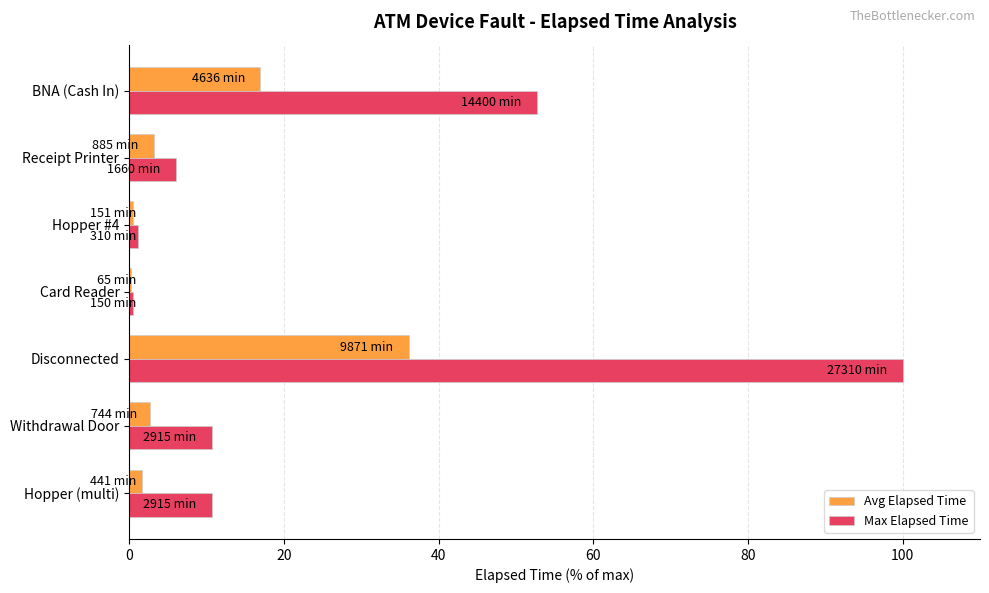

At which label is Avg Elapsed Time closest to 18?

BNA (Cash In)